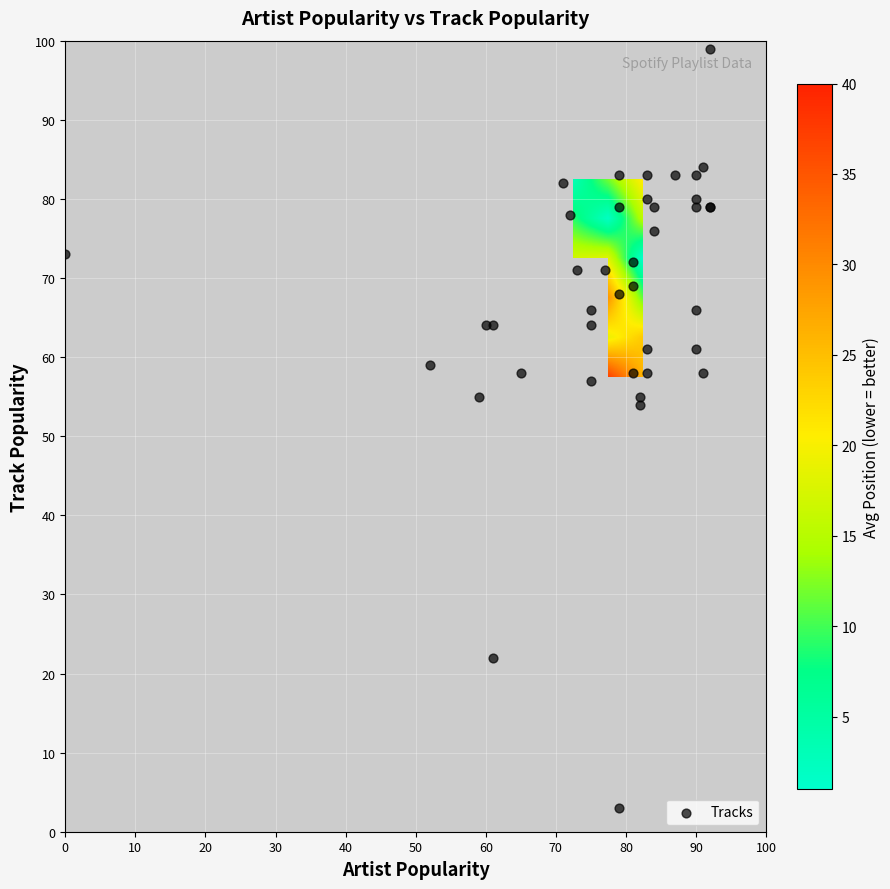

How many values in the artist_popularity series exceed 81?

19